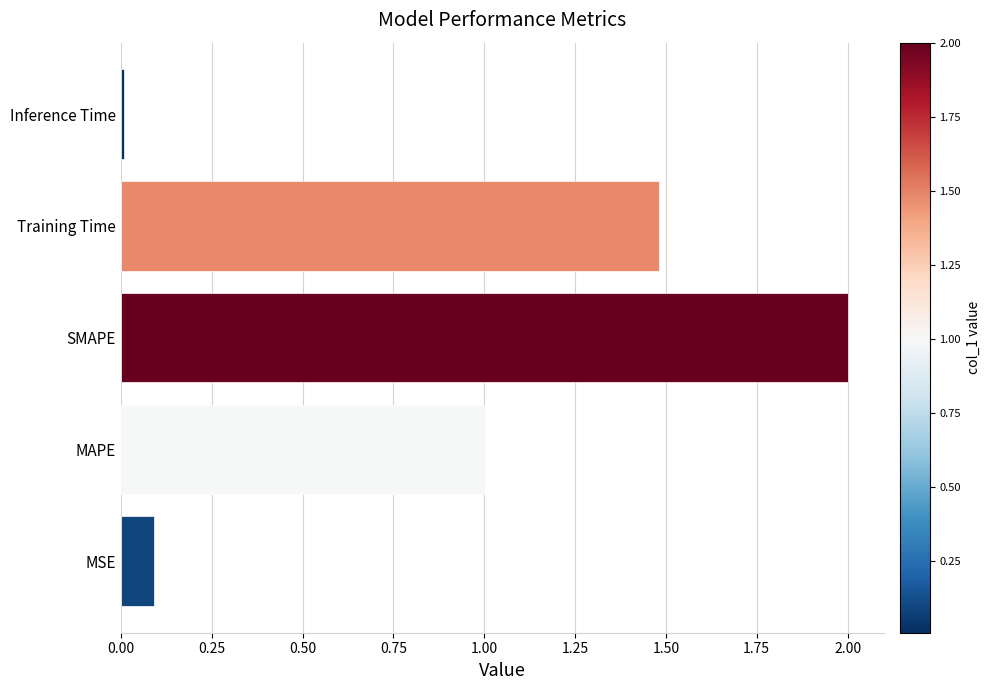

The value at MAPE is 0.2. True or false?

False